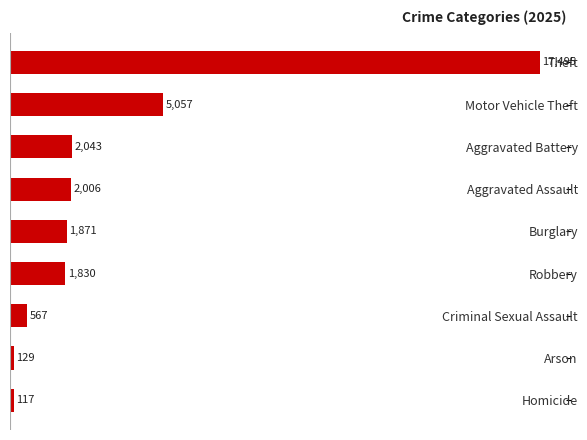

What position from the bottom is Theft?

9